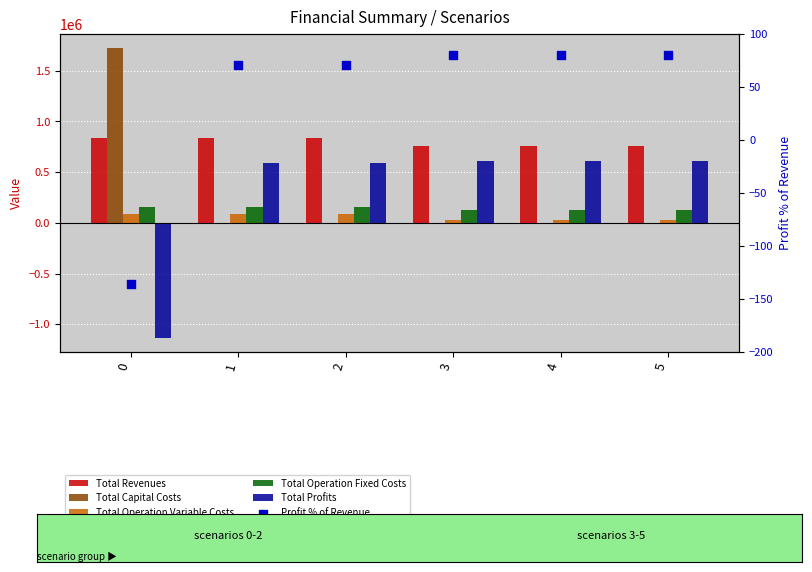

What are all the series names shown in the legend?

Total Revenues, Total Capital Costs, Total Operation Variable Costs, Total Operation Fixed Costs, Total Profits, Profit % of Revenue